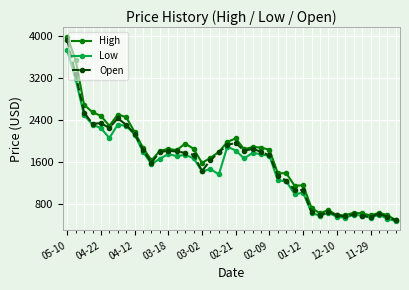

What is the lowest value of the High series?

481.0